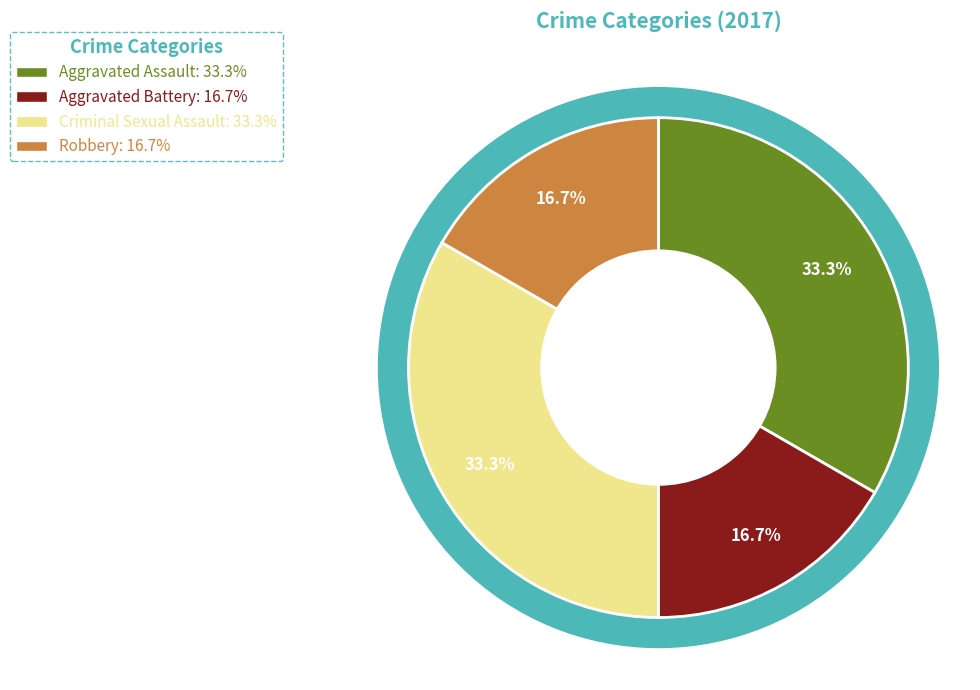

To the nearest percent, what is the difference between the largest and smallest slice percentages?

17%